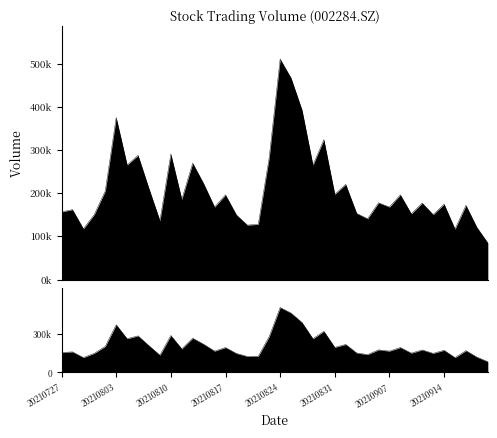

Does the chart have visible grid lines?

No